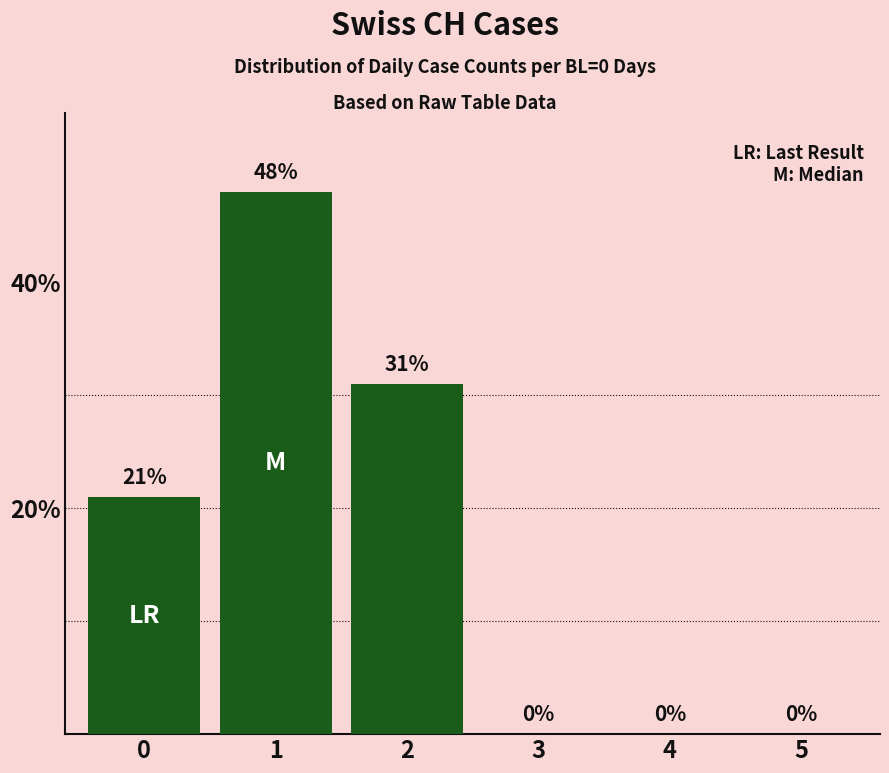

Reading left to right, extract all data points from this chart.

0=21	1=48	2=31	3=0	4=0	5=0